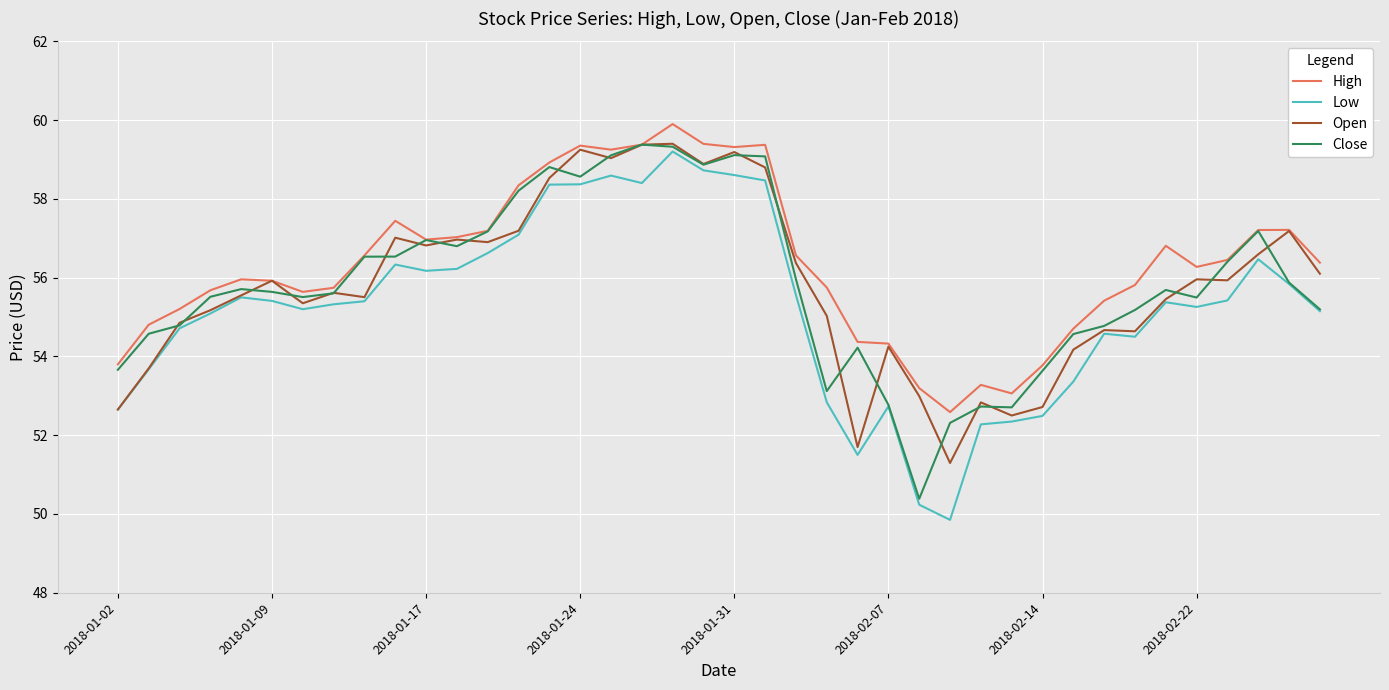

What is the maximum value for Low?

59.2